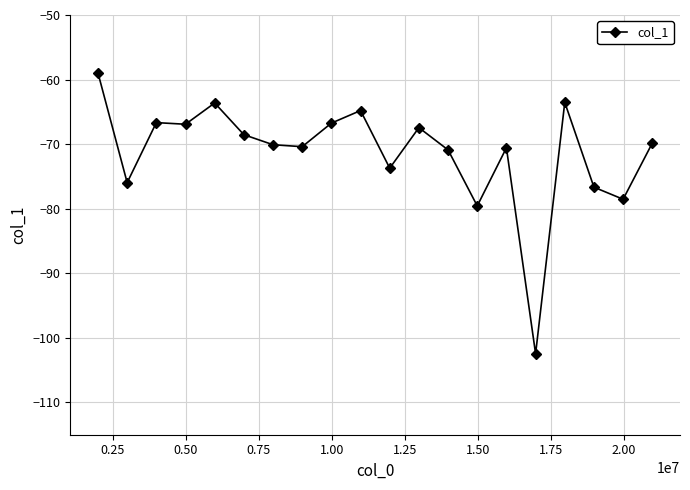

What is the sum of all values?

-1425.9